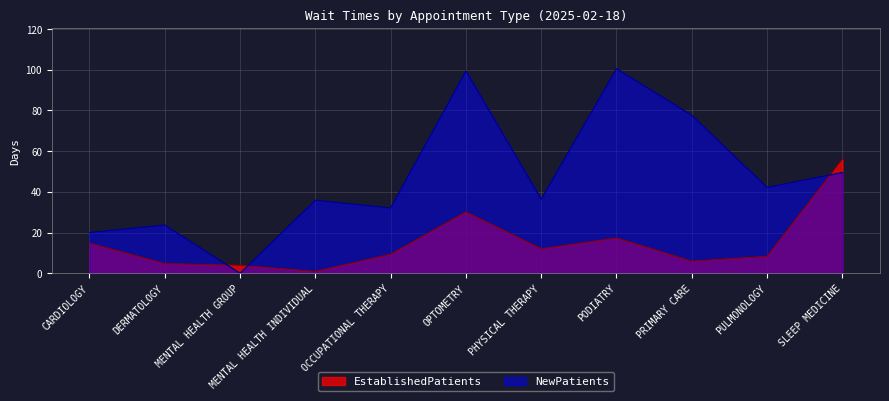

True or false: EstablishedPatients has a value of 56.0 at SLEEP MEDICINE.

True